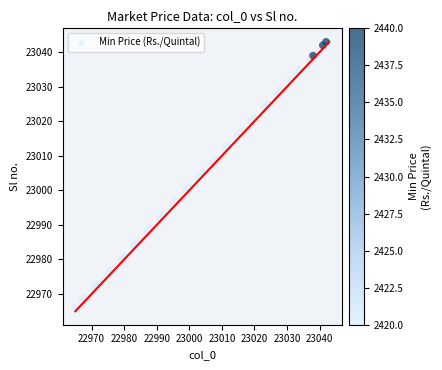

What is the range of Y values (max minus min)?

77